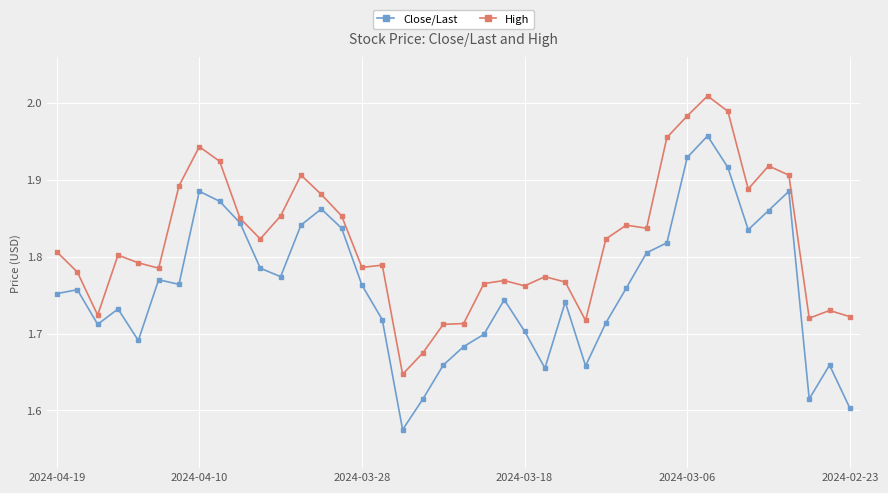

Which series has the largest range (max minus min)?

Close/Last